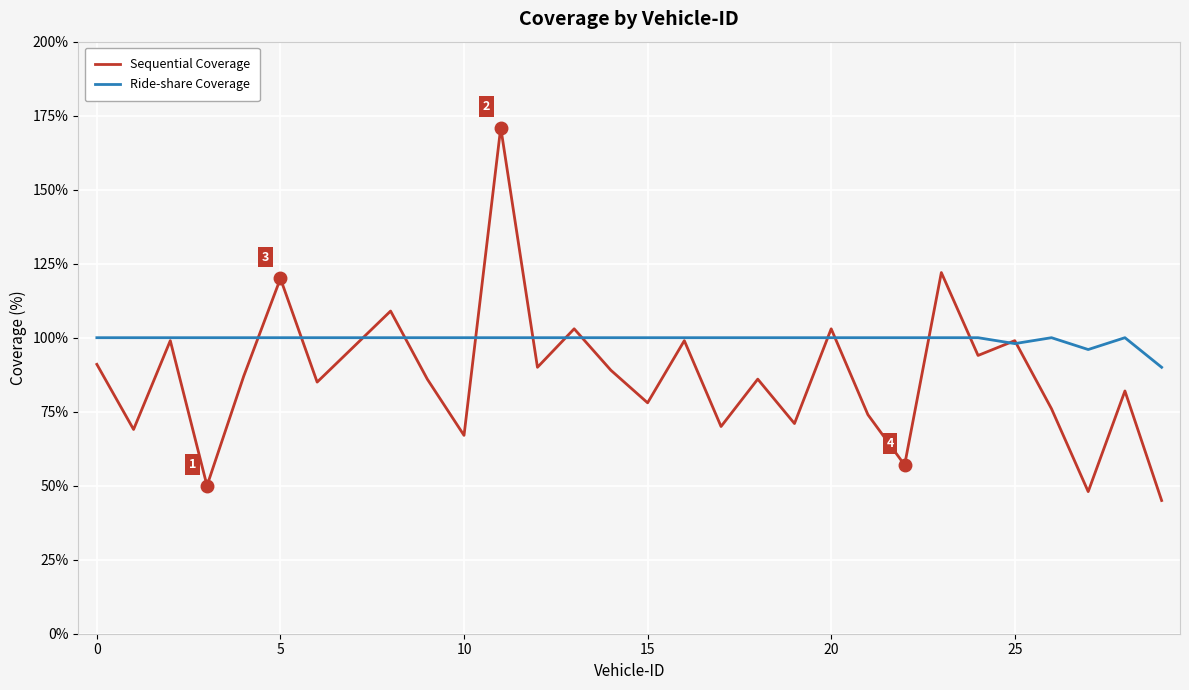

What is the lowest value of the Ride-share Coverage series?

90